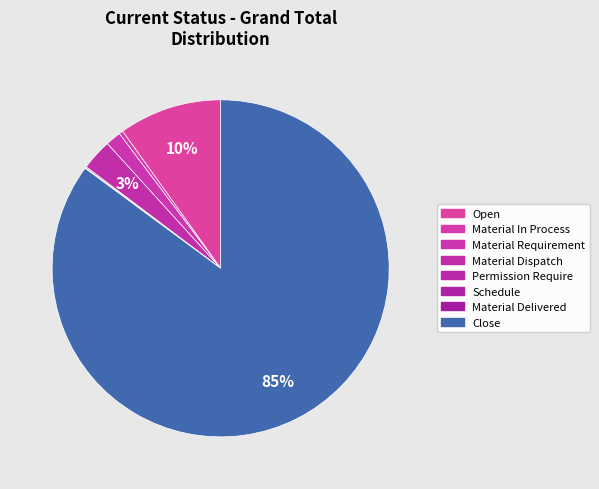

The Material Requirement slice represents 1% of the pie. True or false?

True